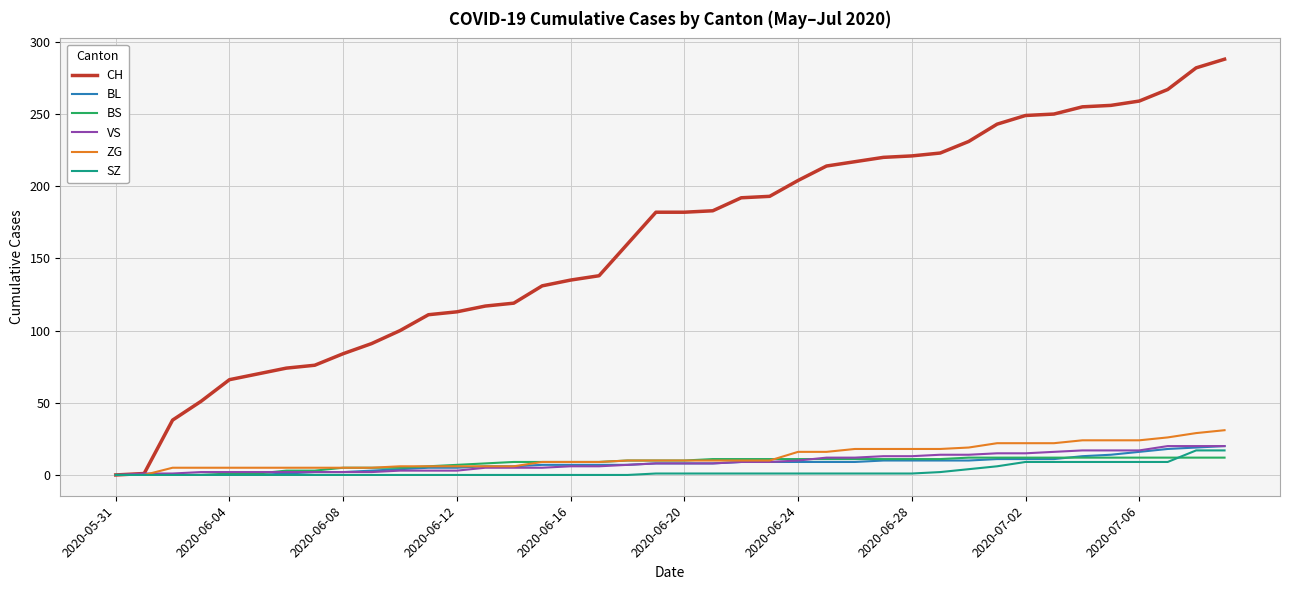

What is the maximum value shown in the chart?

288